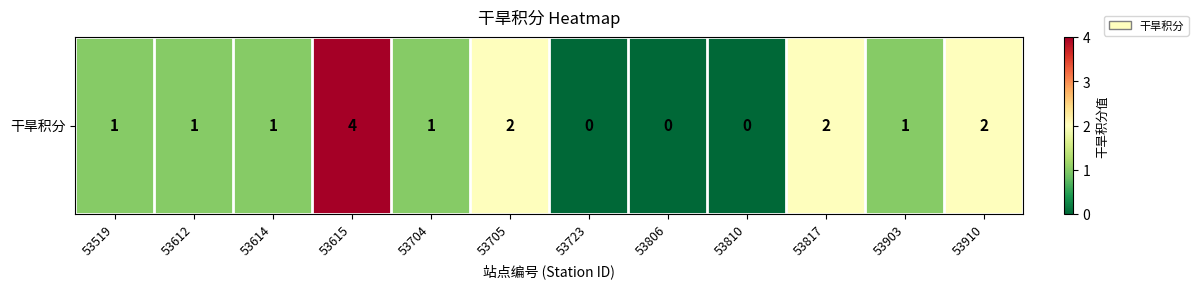

What is the difference between the second highest and second lowest values?

2